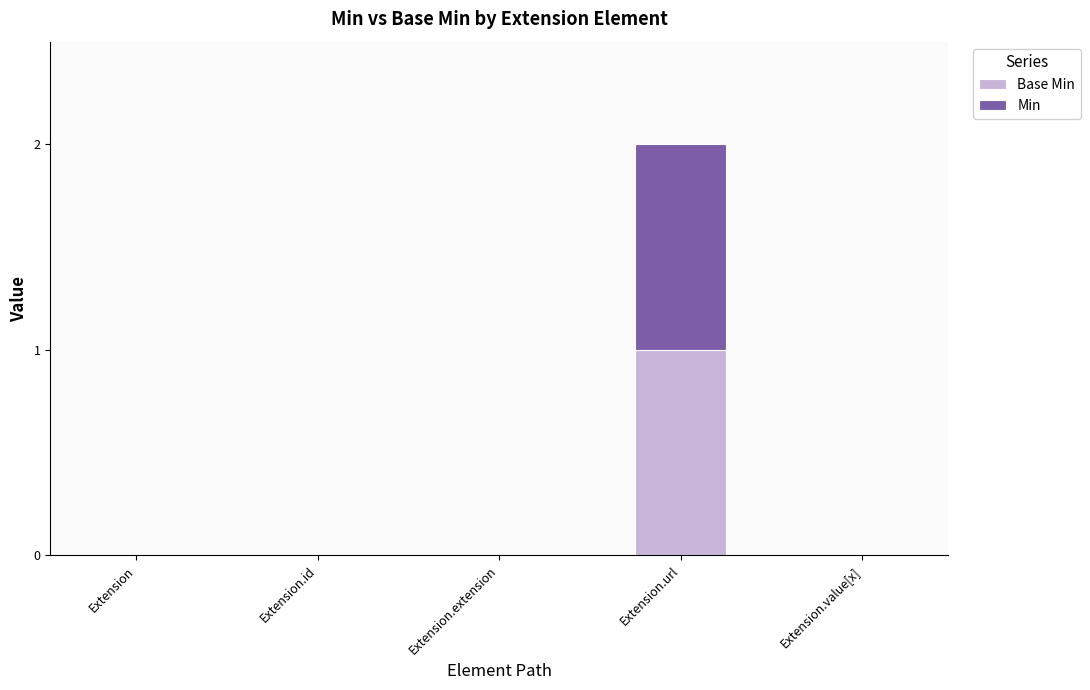

At which category is the sum across all series the highest?

Extension.url